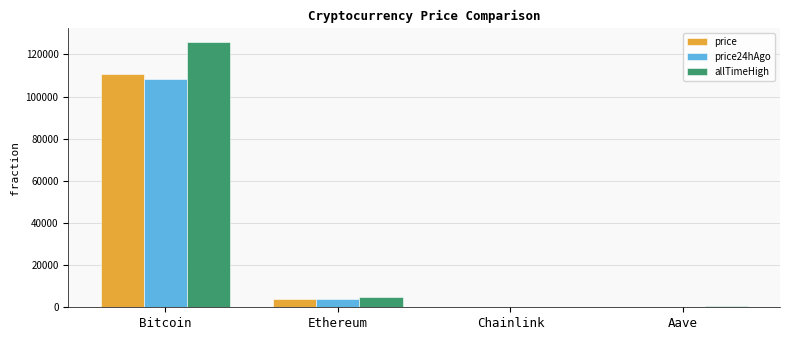

Which series has the widest spread of values?

allTimeHigh